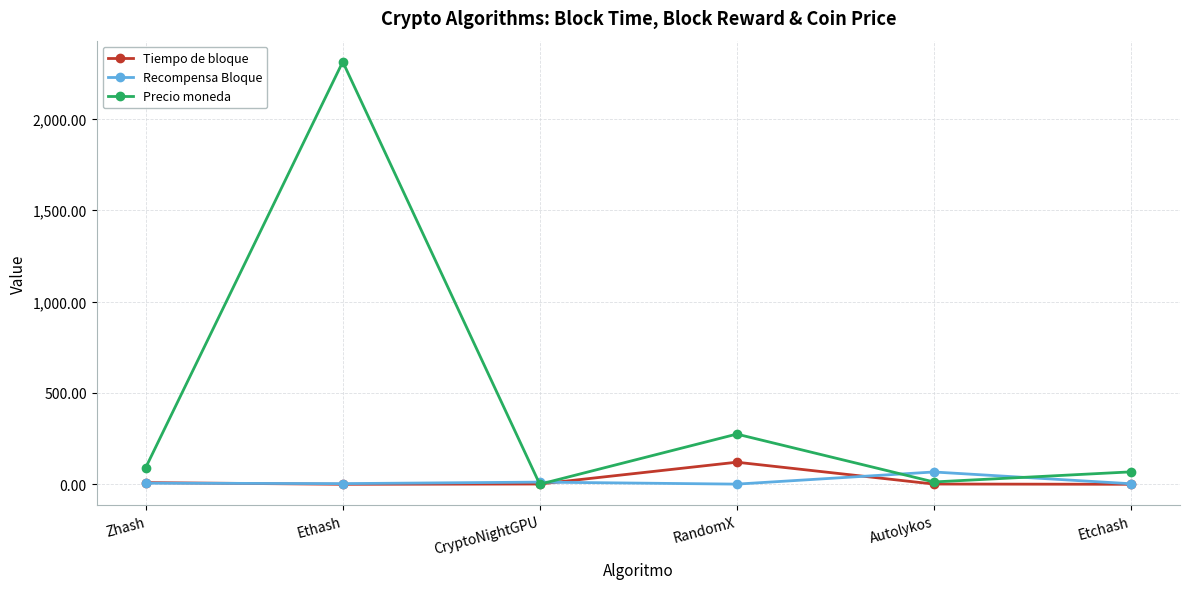

What is the total value across all series at Zhash?

107.5